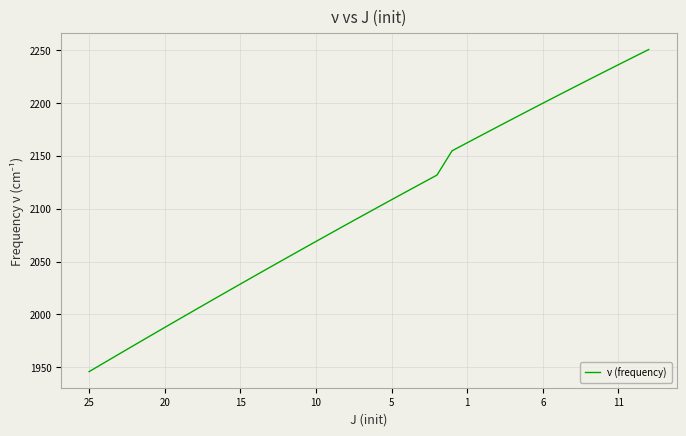

What is the minimum value shown in the chart?

1945.9